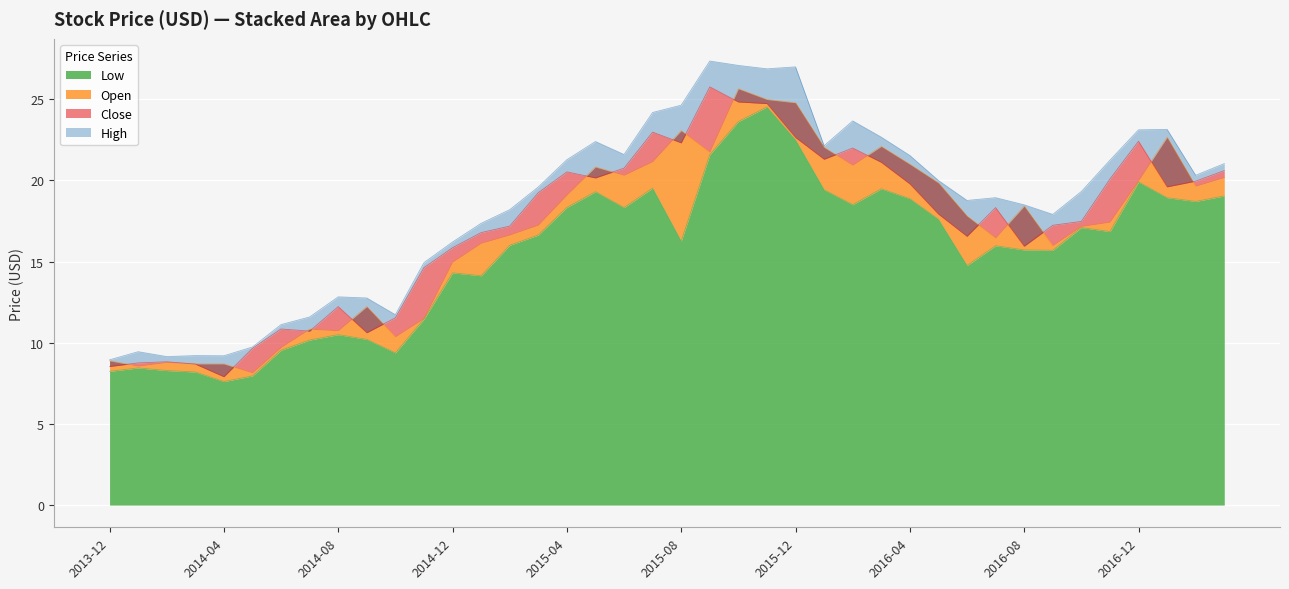

What is the sum of all High values?

736.8